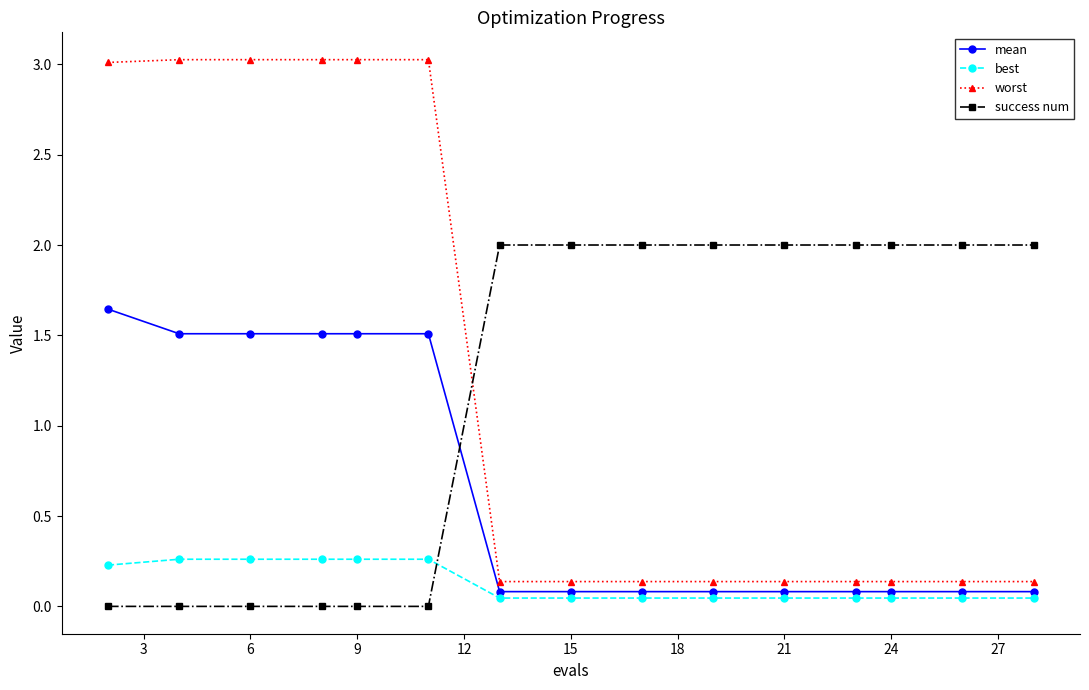

What is the value of the worst point at the 4th from the left?

3.0